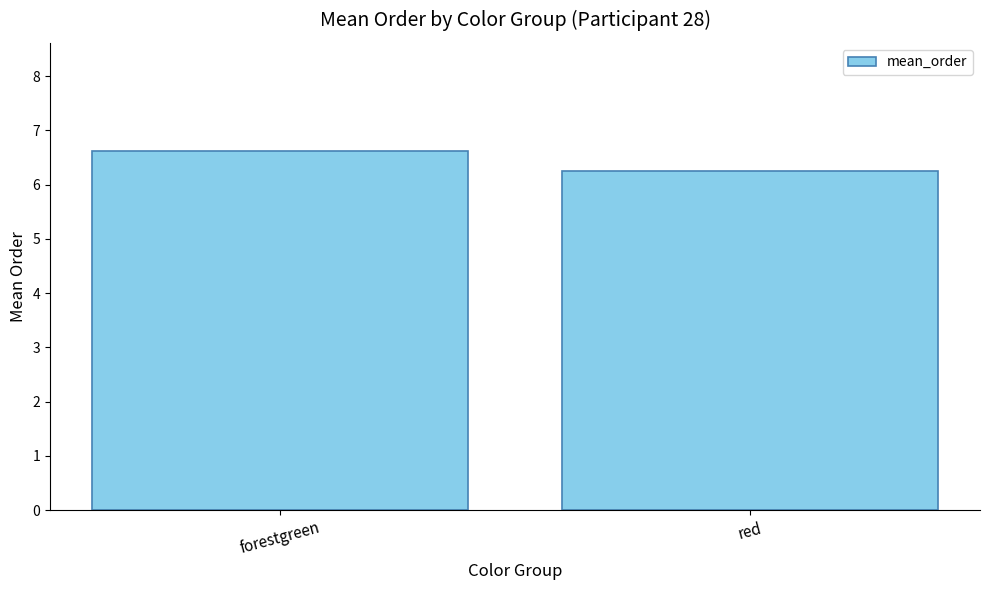

What is the maximum value shown in the chart?

6.6